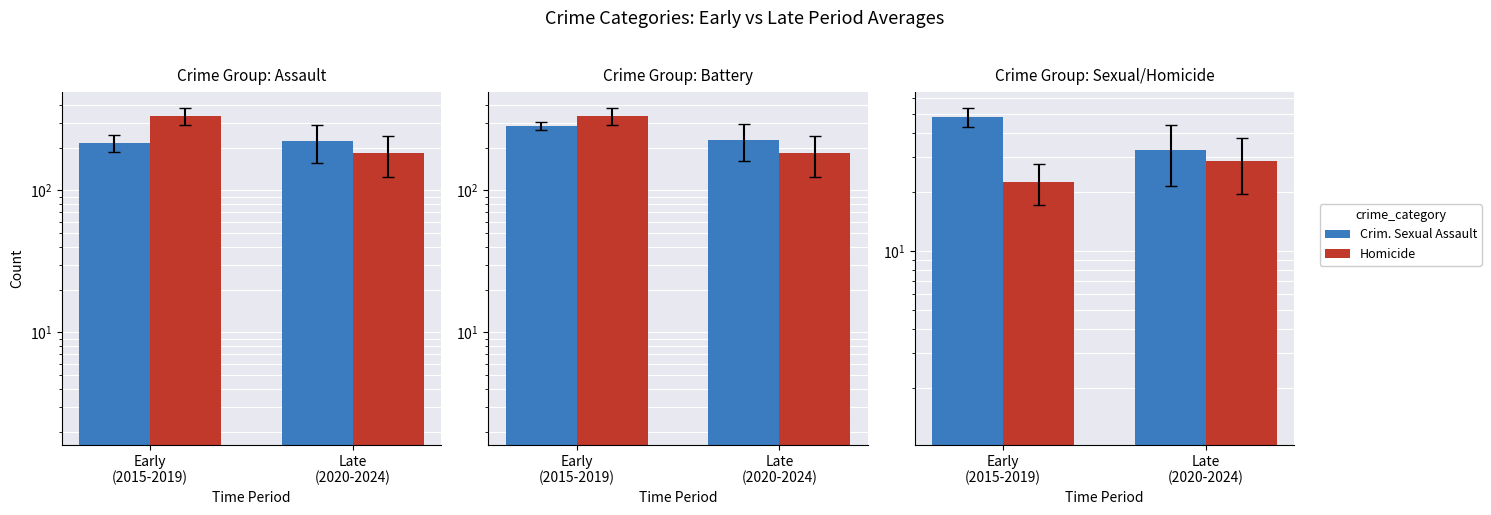

Does the chart contain stacked bars?

No